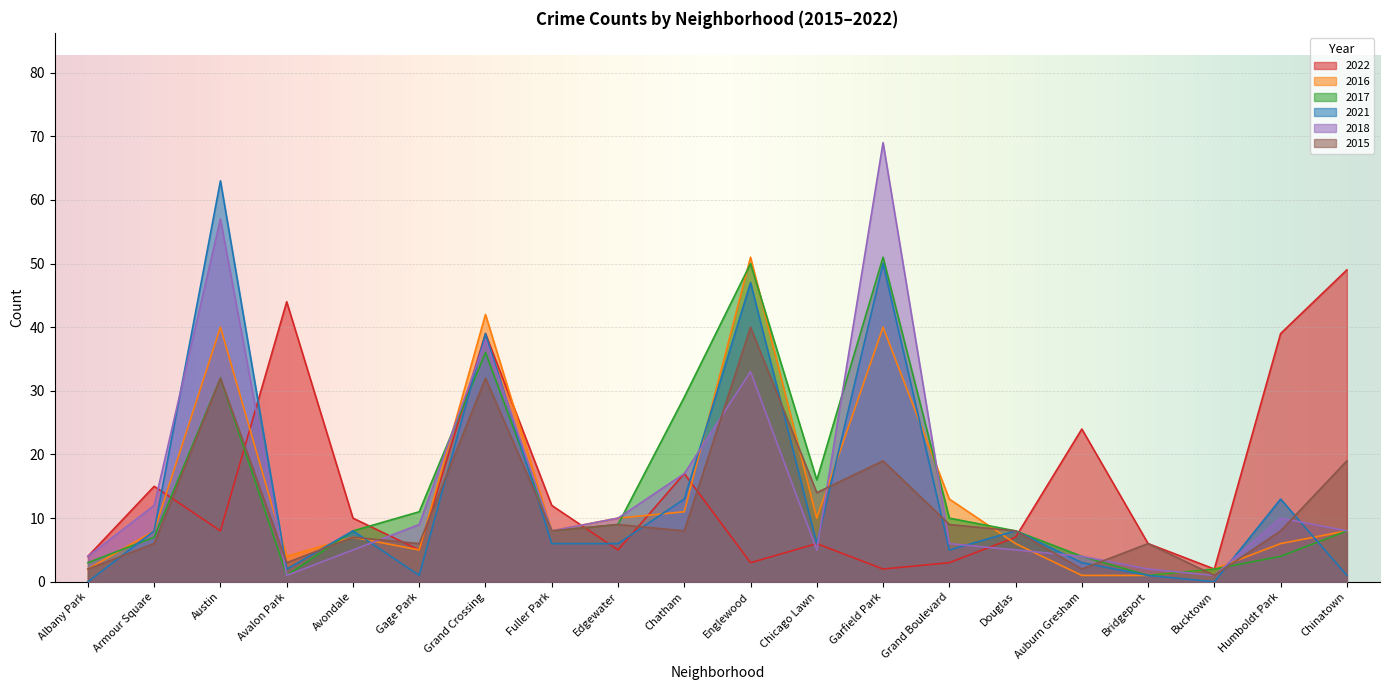

Rank the categories by 2018 value from highest to lowest.

Garfield Park, Austin, Grand Crossing, Englewood, Chatham, Armour Square, Edgewater, Humboldt Park, Gage Park, Fuller Park, Chinatown, Grand Boulevard, Avondale, Chicago Lawn, Douglas, Albany Park, Auburn Gresham, Bridgeport, Avalon Park, Bucktown